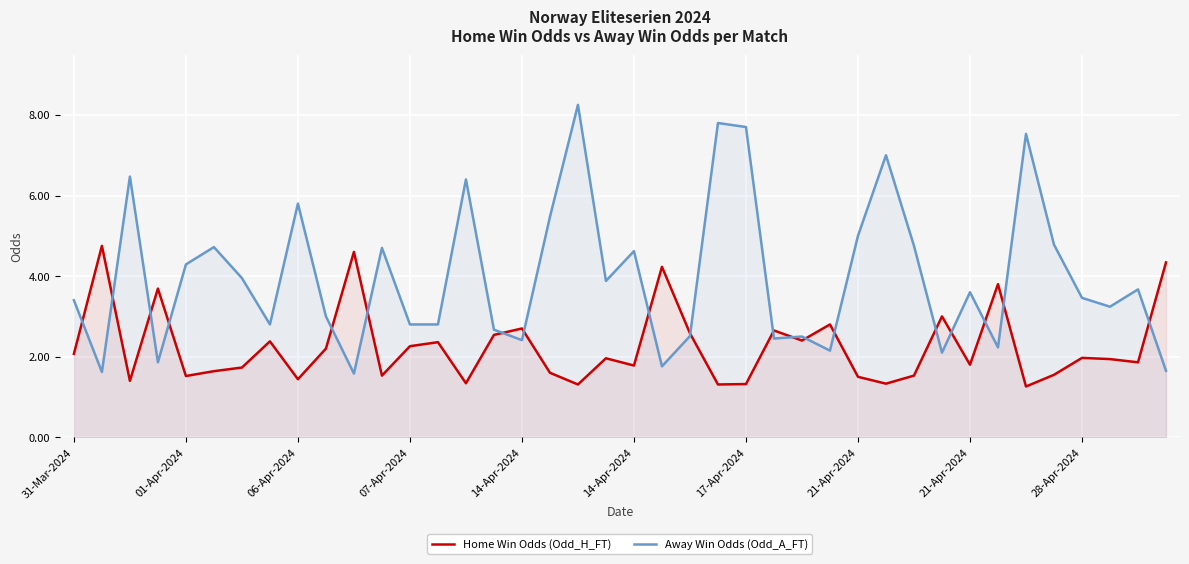

How many series are shown in this chart?

2